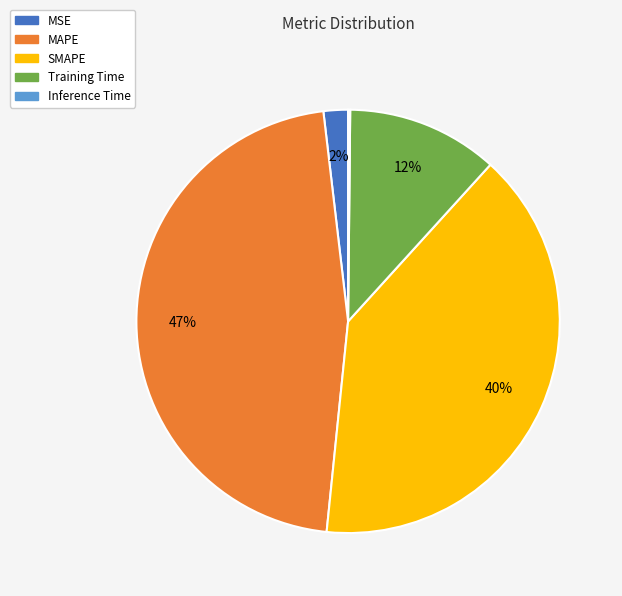

Does any single category account for the majority?

No